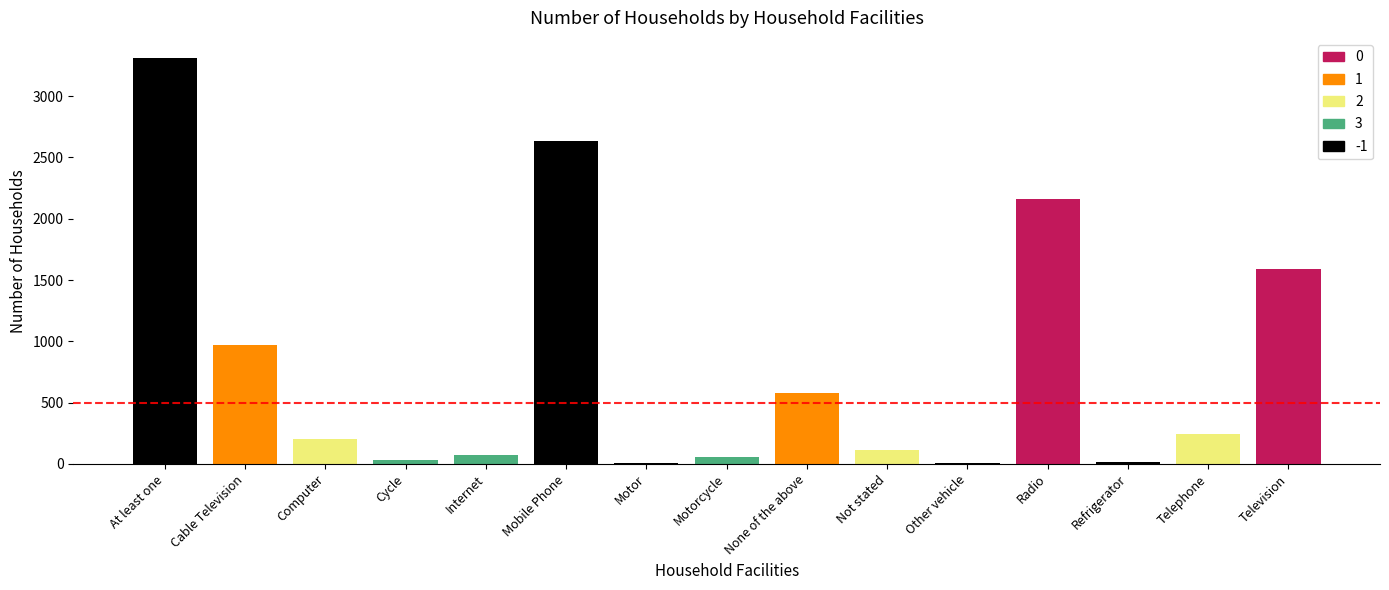

What is the greatest value displayed?

3310